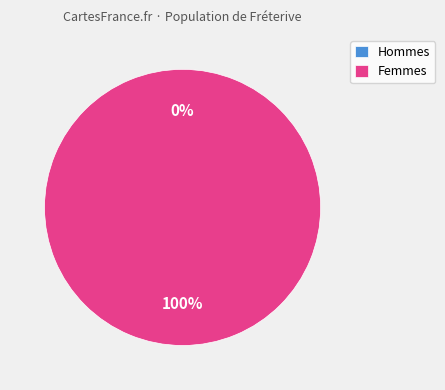

Is it true that 1626967119 is 0% of the pie?

True